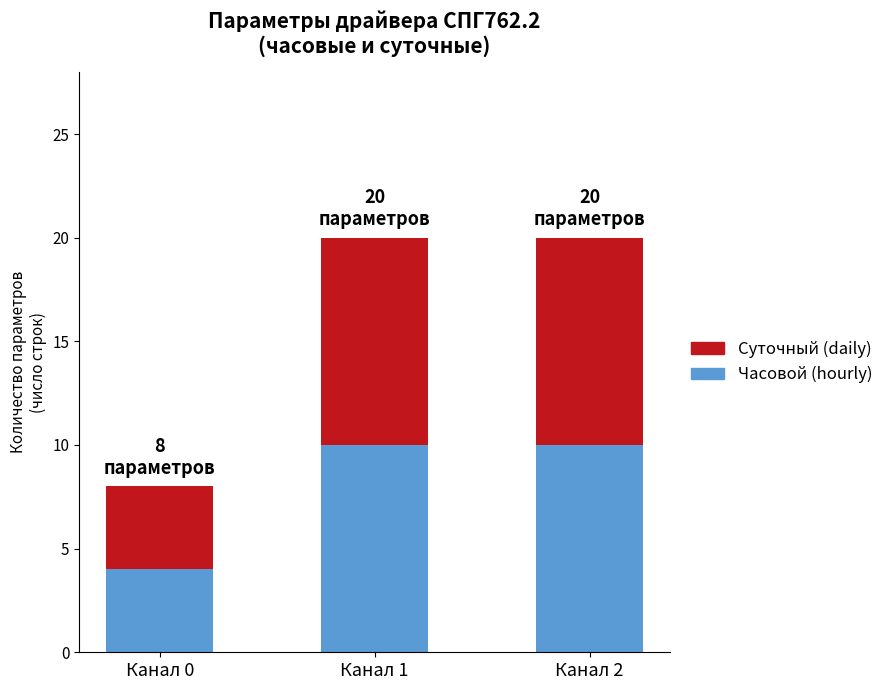

What is the total value across all series at Канал 2?

20